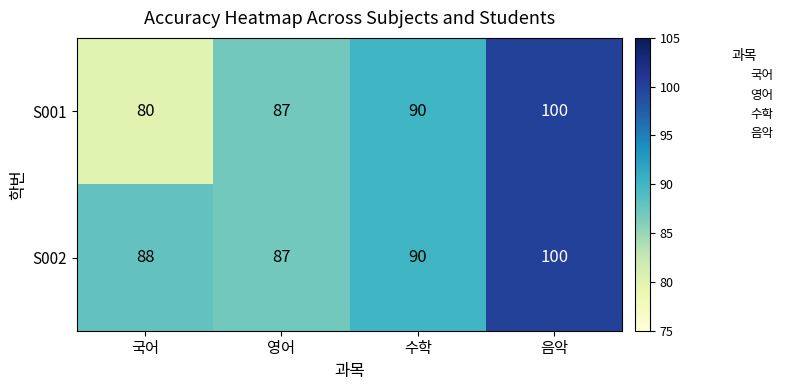

List the series in order of their overall mean, lowest first.

S001, S002